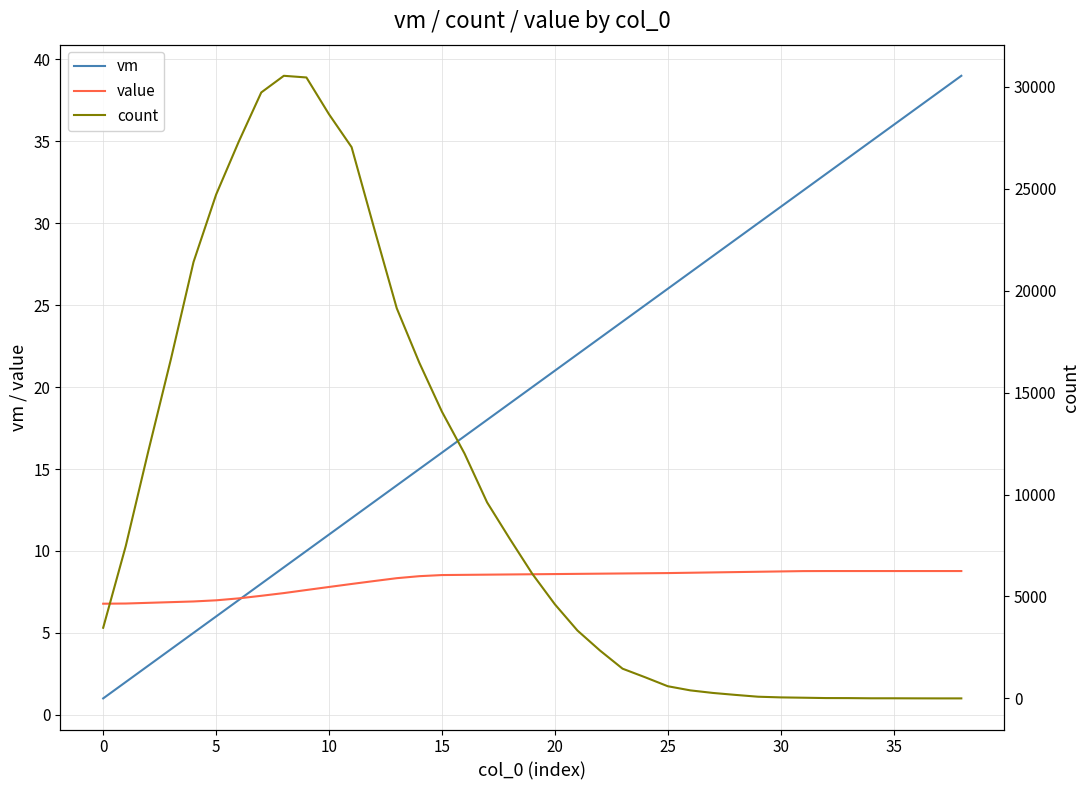

What is the label of the 27th point from the left?

26